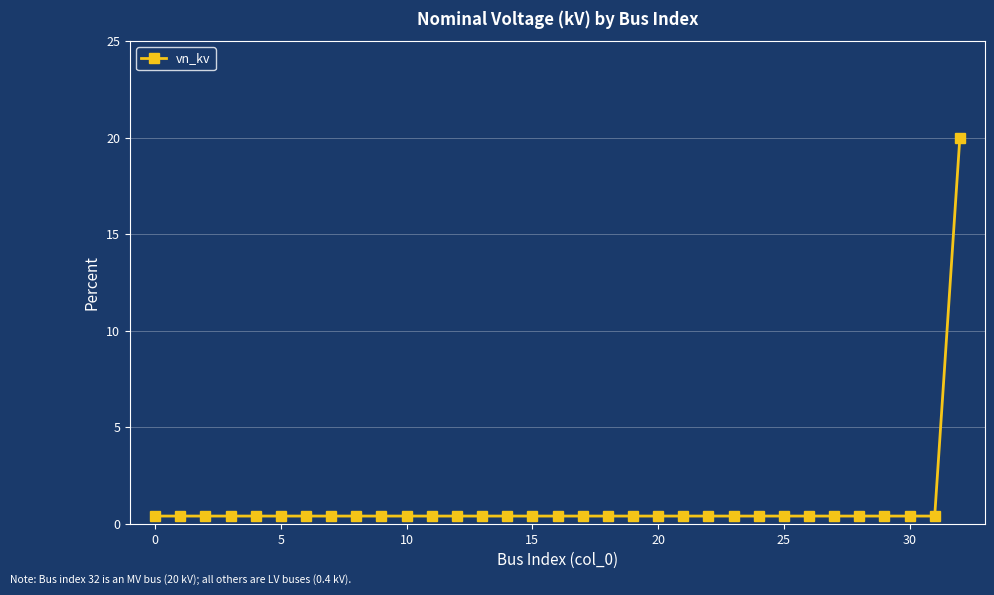

Does the chart display data point markers on the line(s)?

Yes